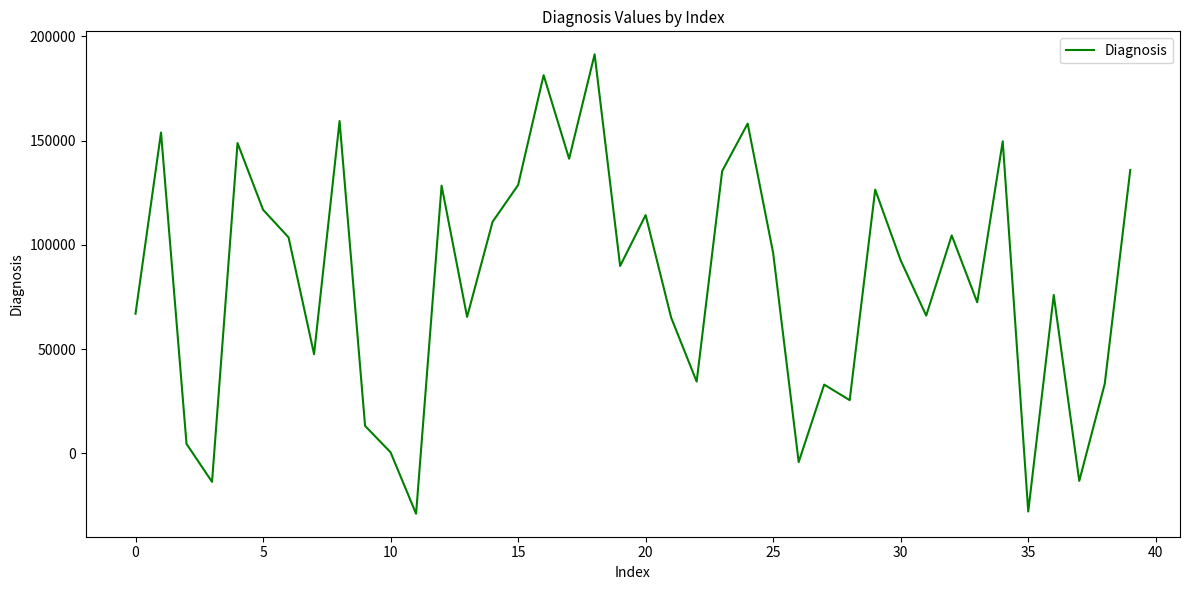

What is the smallest value displayed?

-29044.1